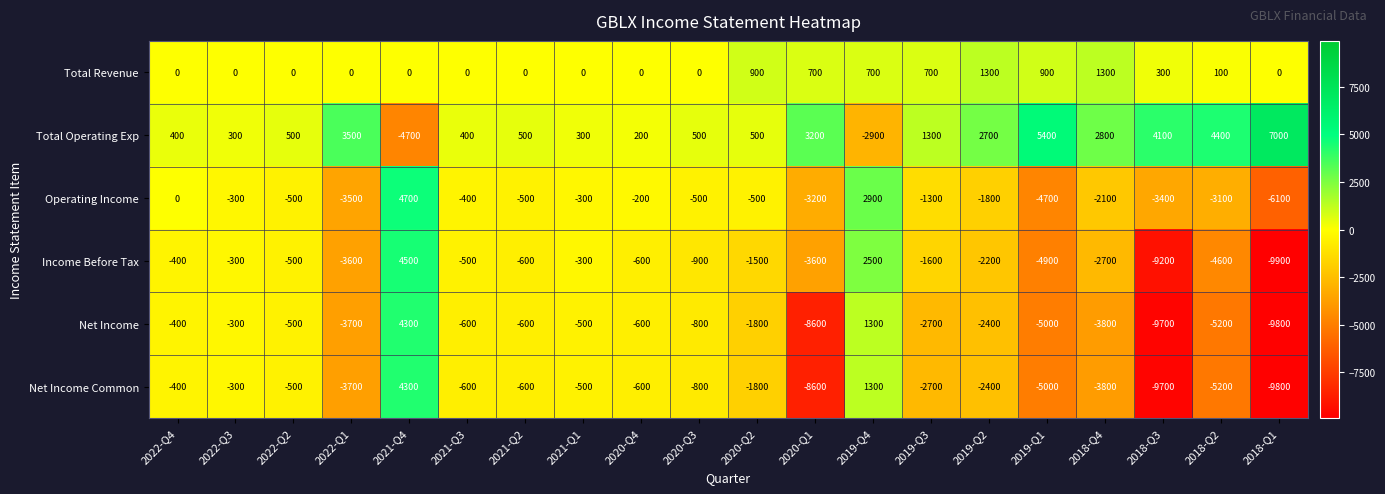

Read the Operating Income value at 2018-Q3.

-3400